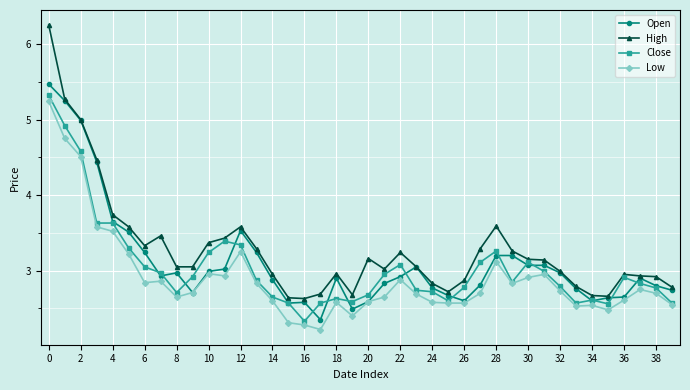

True or false: High and Low intersect in this chart.

False